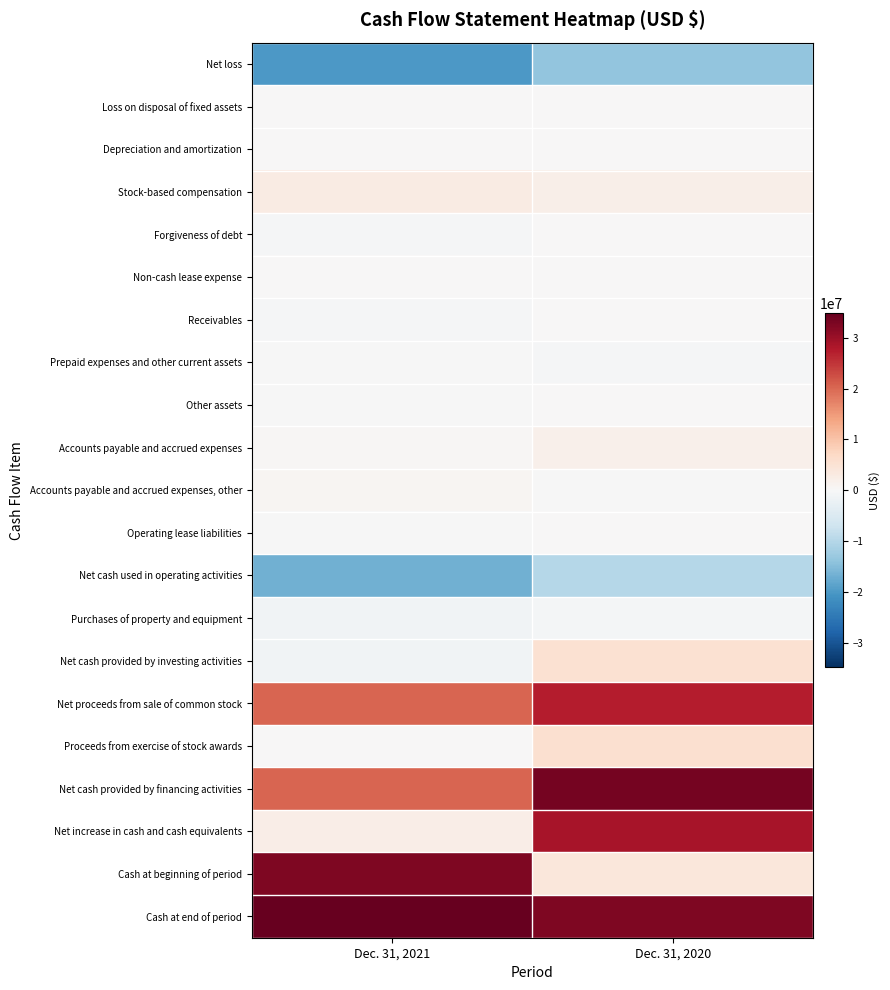

Rank the series by their maximum value, from highest to lowest.

Cash at end of period, Net cash provided by financing activities, Cash at beginning of period, Net increase in cash and cash equivalents, Net proceeds from sale of common stock, Proceeds from exercise of stock awards, Net cash provided by investing activities, Stock-based compensation, Accounts payable and accrued expenses, Accounts payable and accrued expenses, other, Depreciation and amortization, Non-cash lease expense, Receivables, Other assets, Loss on disposal of fixed assets, Forgiveness of debt, Operating lease liabilities, Prepaid expenses and other current assets, Purchases of property and equipment, Net cash used in operating activities, Net loss